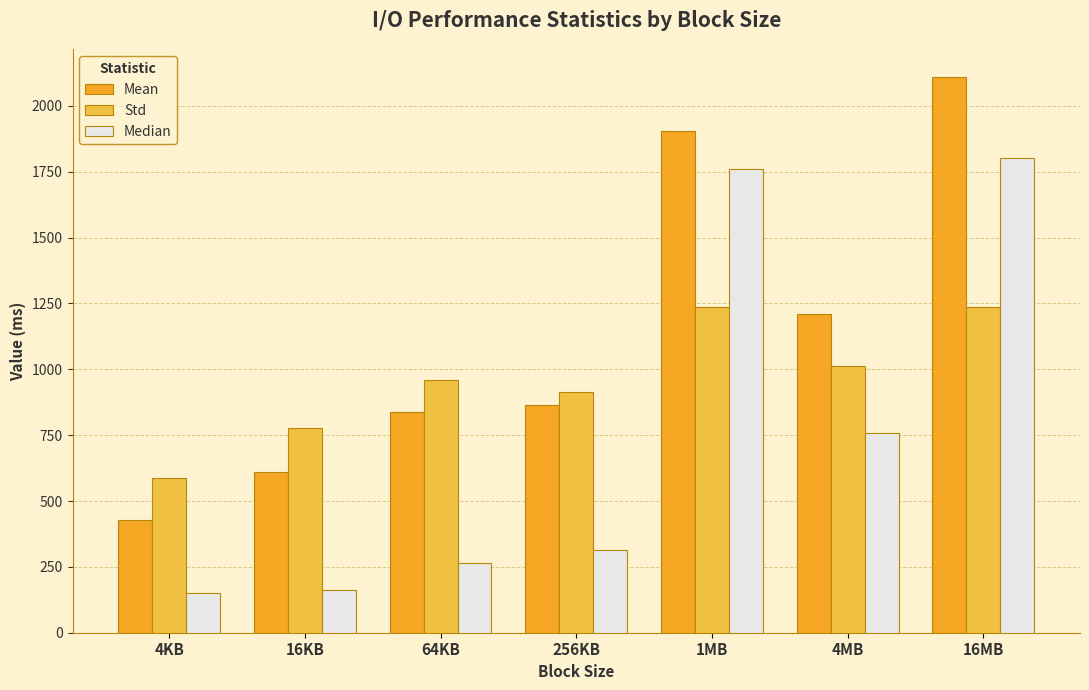

At which label does Median first exceed 313?

256KB